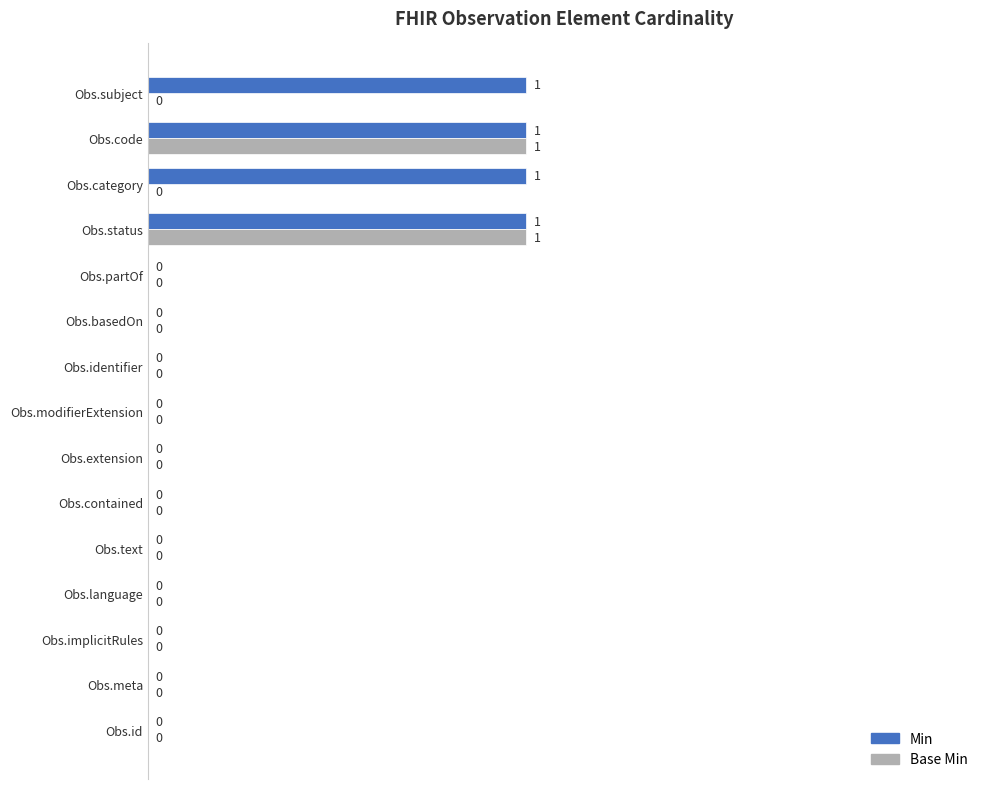

What is the sum of all Min values?

4